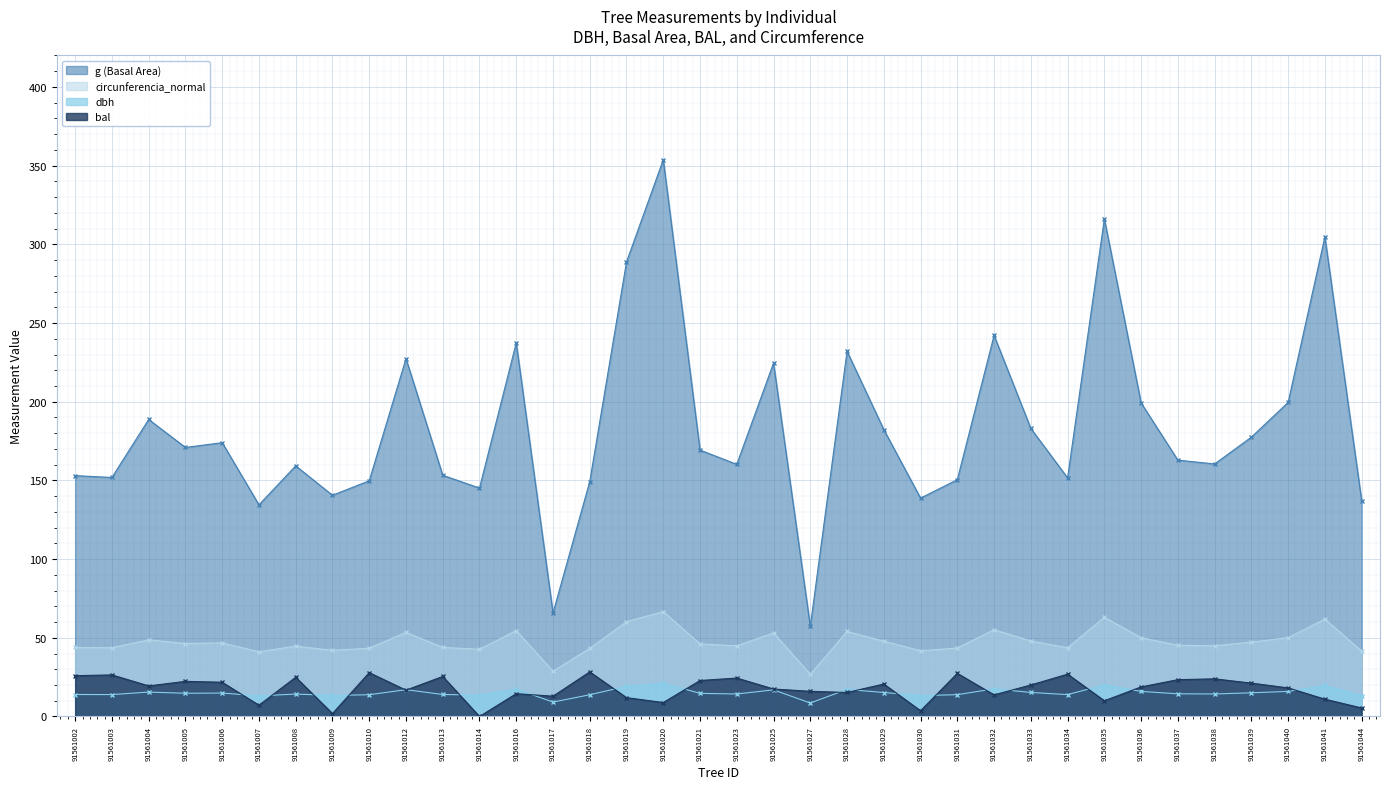

The value of circunferencia_normal at 91561006 is 46.8. True or false?

True